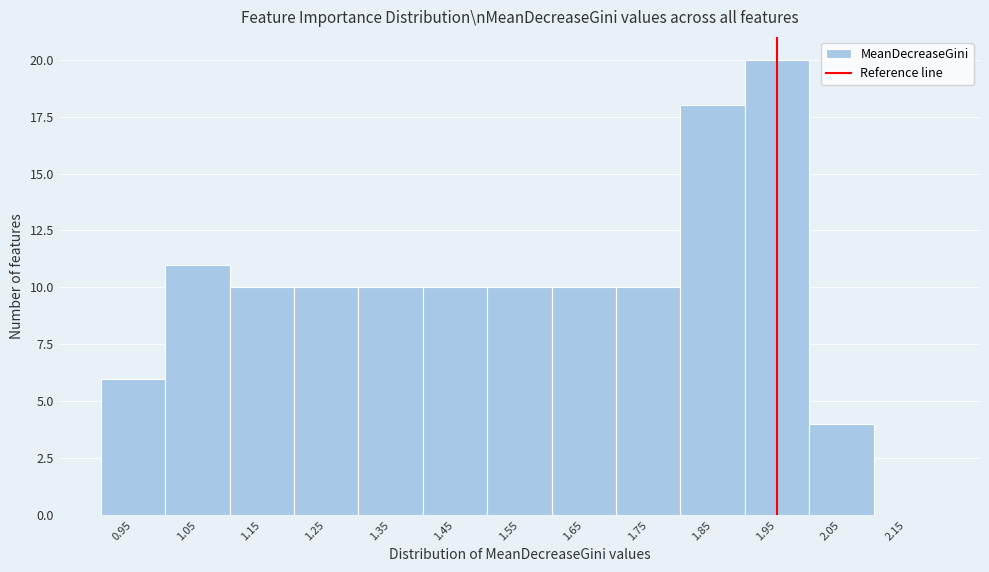

Reading left to right, extract all data points from this chart.

0.95=6	1.05=11	1.15=10	1.25=10	1.35=10	1.45=10	1.55=10	1.65=10	1.75=10	1.85=18	1.95=20	2.05=4	2.15=0